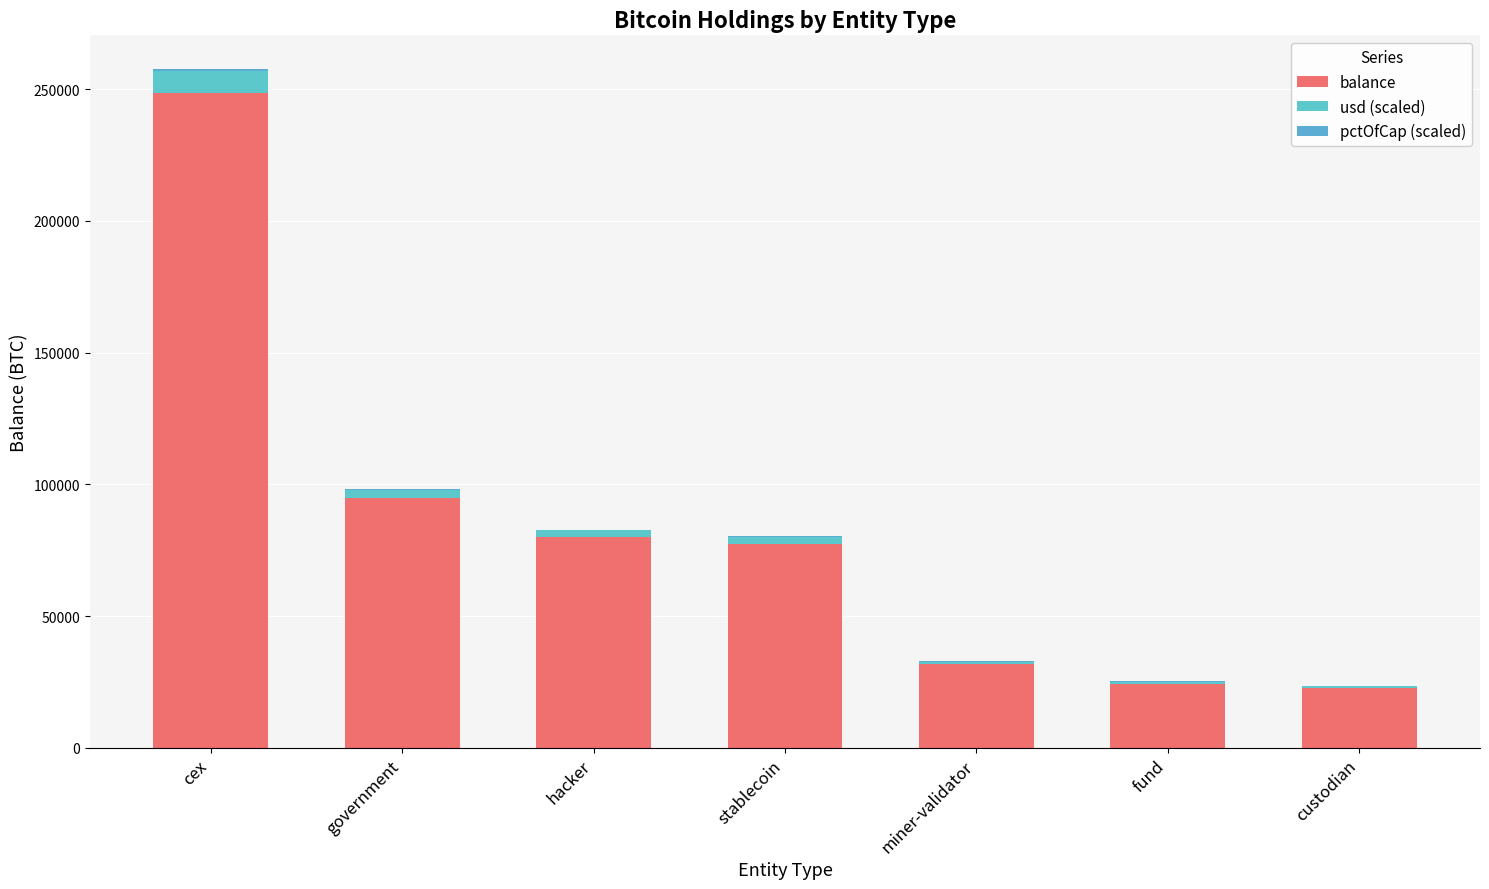

Between cex and miner-validator, which series saw the biggest shift?

balance